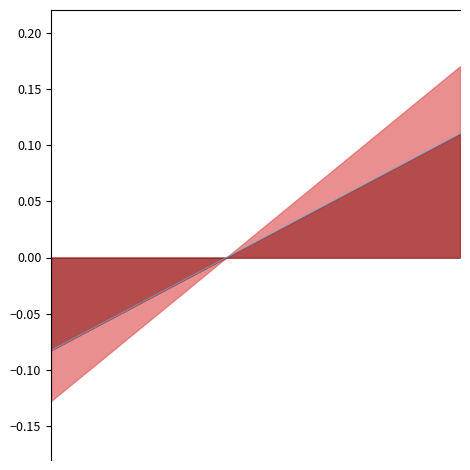

List the labels in order of value, smallest first.

0, 1, 2, 3, 4, 5, 6, 7, 8, 9, 10, 11, 12, 13, 14, 15, 16, 17, 18, 19